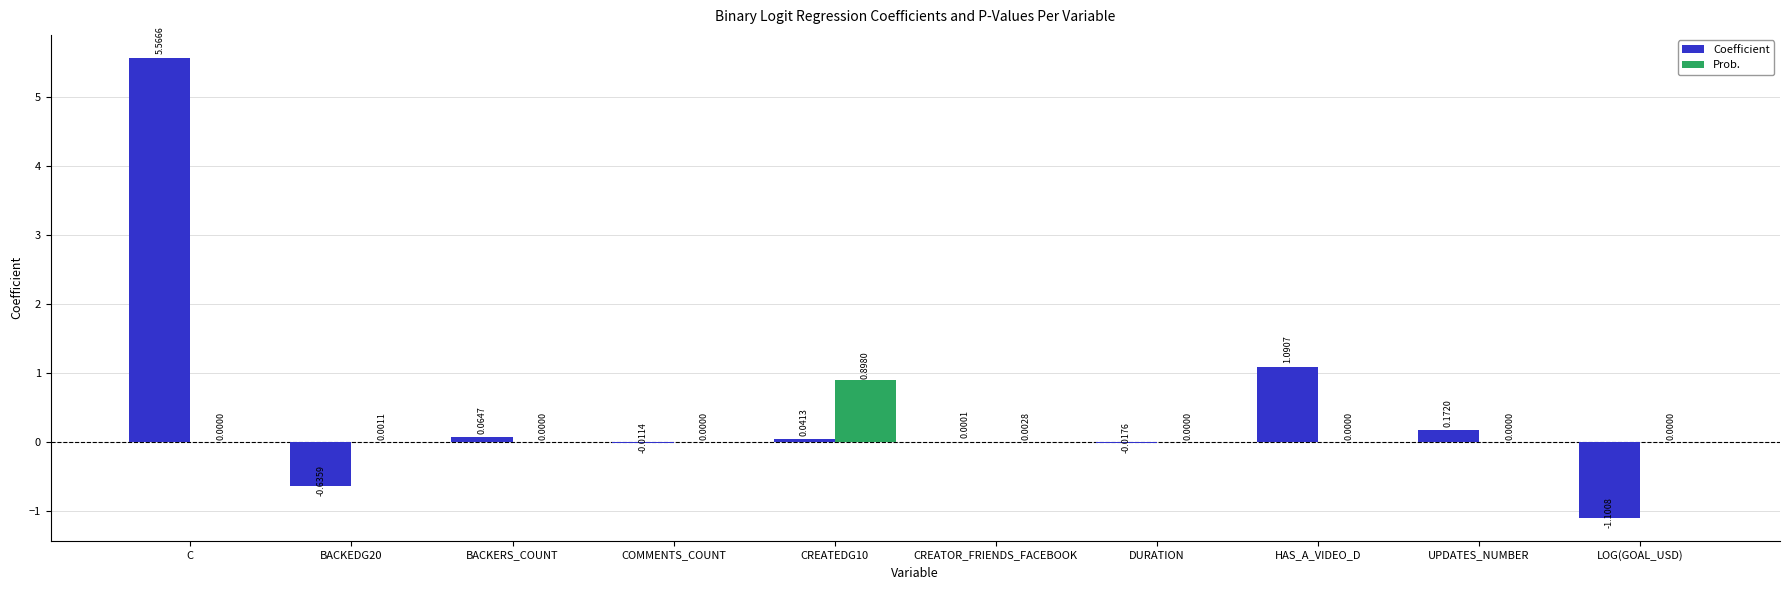

Are the bars grouped side by side (vs. stacked)?

Yes